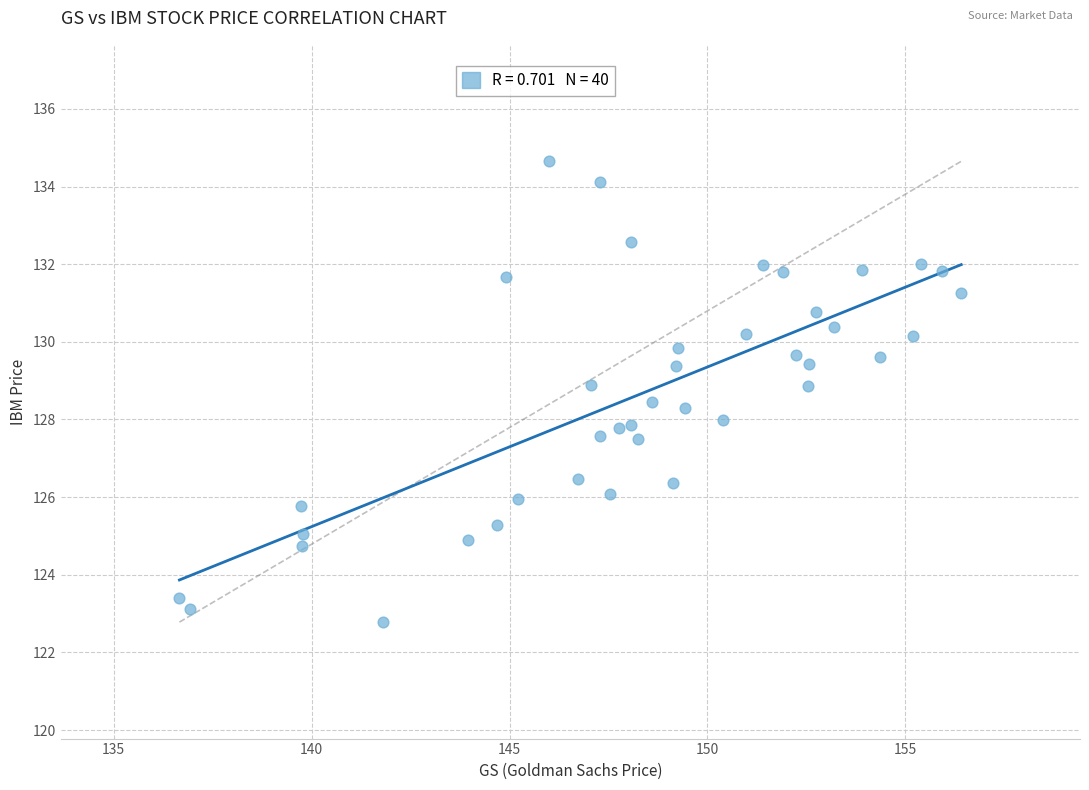

What is the range of Y values (max minus min)?

11.9